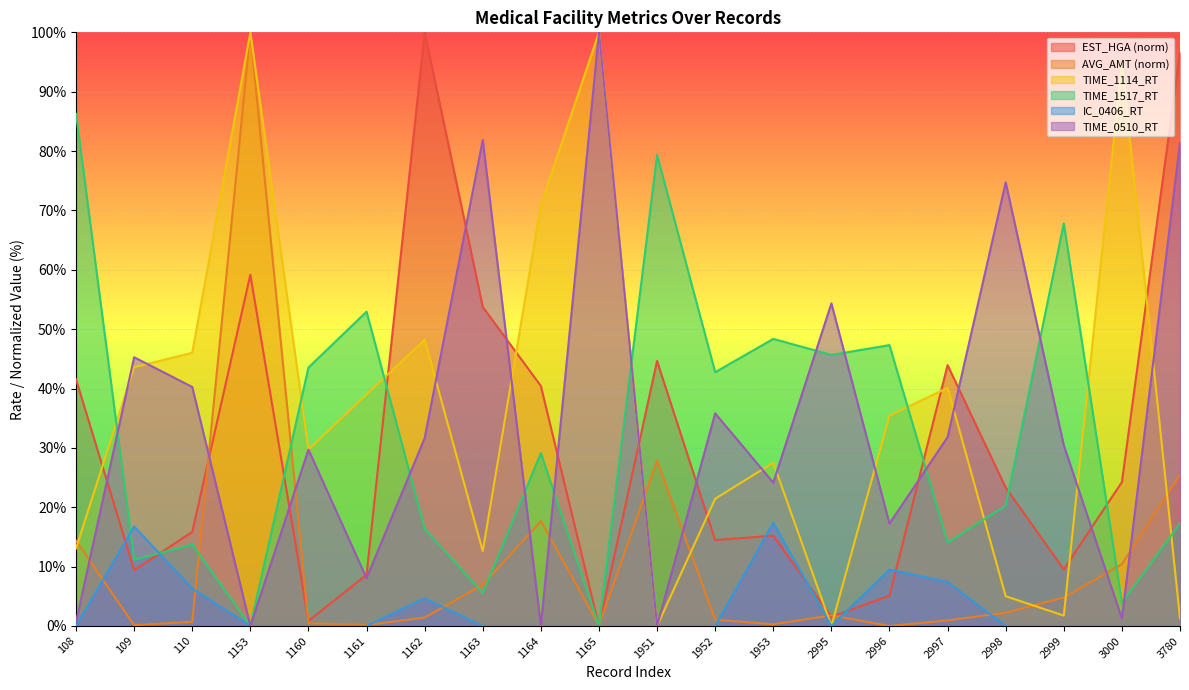

Is the value of TIME_0510_RT at 3780 greater than the value of EST_HGA at 3780?

No